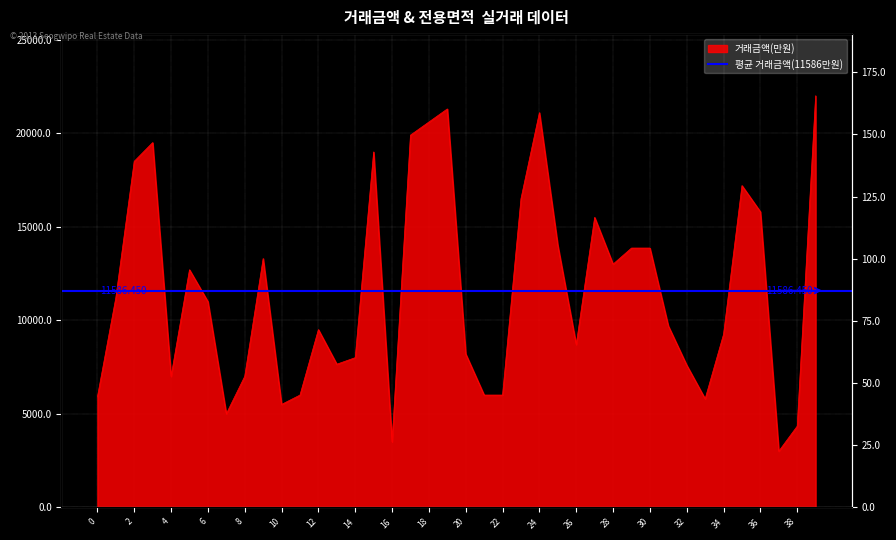

What is the maximum value shown in the chart?

22000